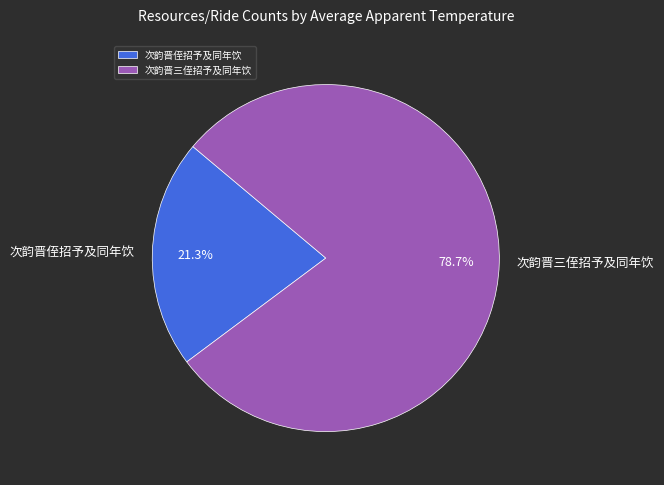

What percentage is the 次韵晋侄招予及同年饮 slice, to the nearest percent?

21%